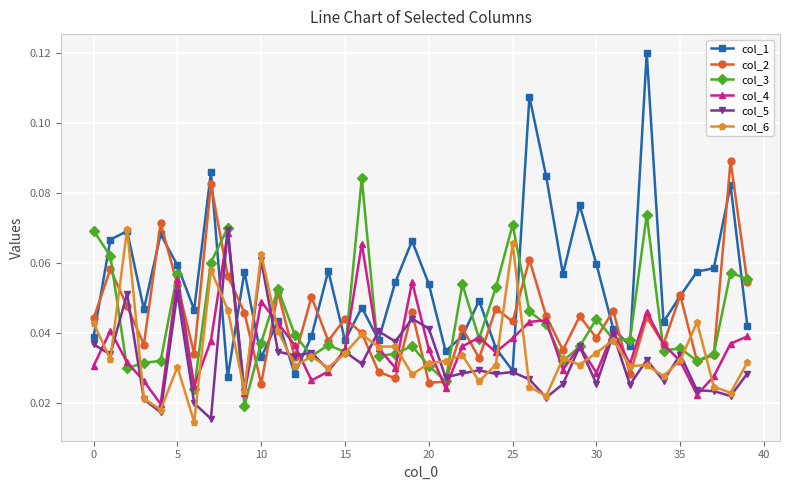

True or false: col_3 and col_1 cross at least once.

True